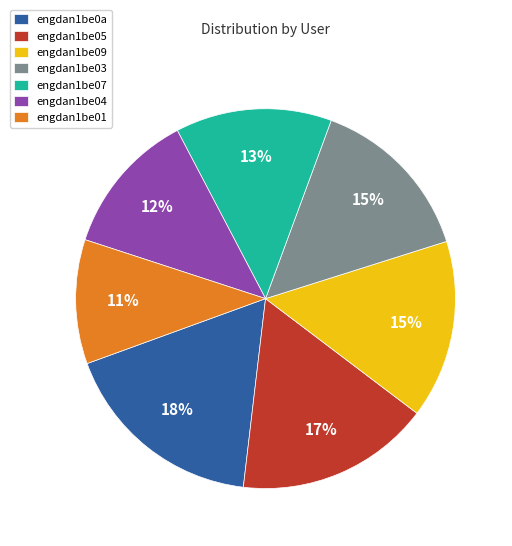

What is the smallest slice in the pie chart?

engdan1be01